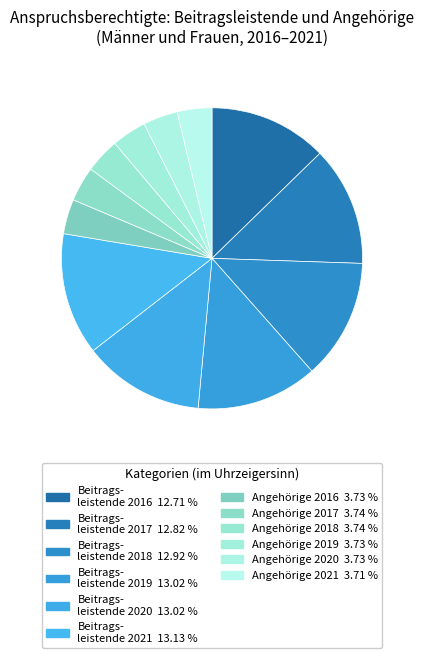

How many segments does this pie chart have?

12